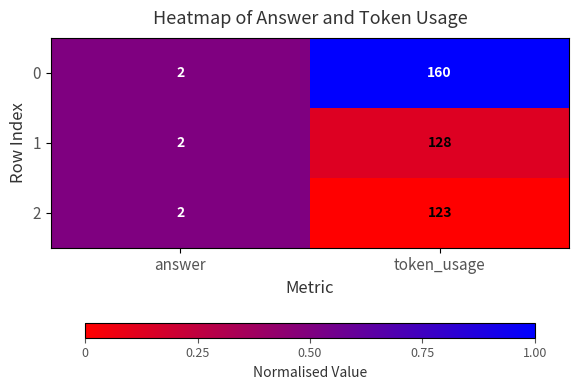

What is the difference between the maximum and minimum values in the 1 series?

126